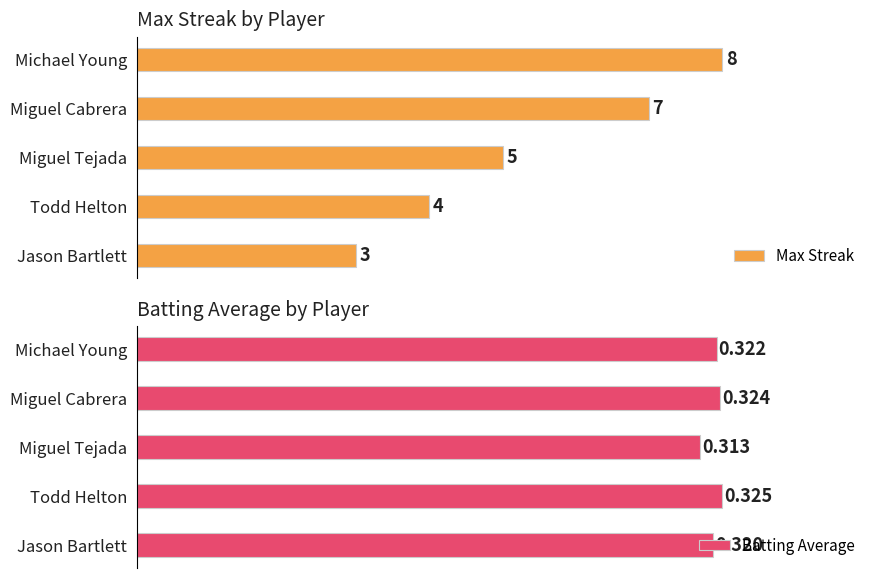

Where is Max Streak nearest to the value 5?

Miguel Tejada